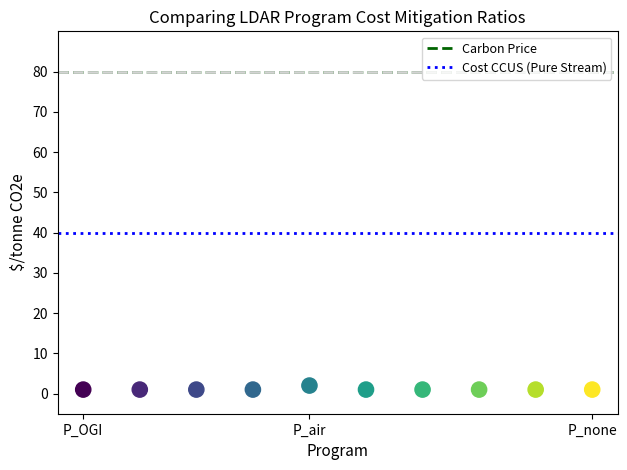

What is the average X value?

6